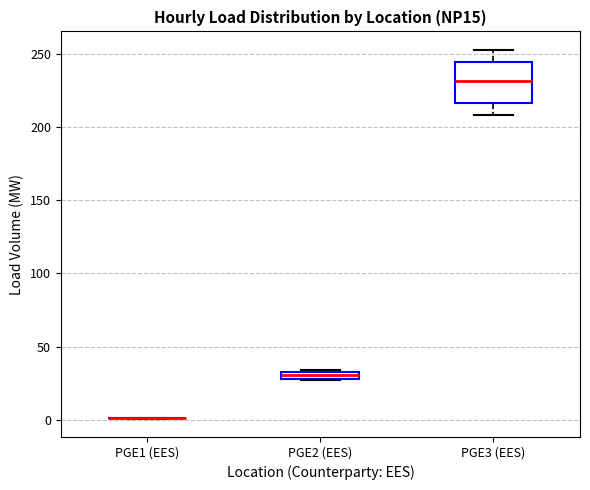

Where is the upper edge of the box for PGE3 (EES) on the y-axis? The values are not printed on the chart, so give them approximately, as read against the axis.

245